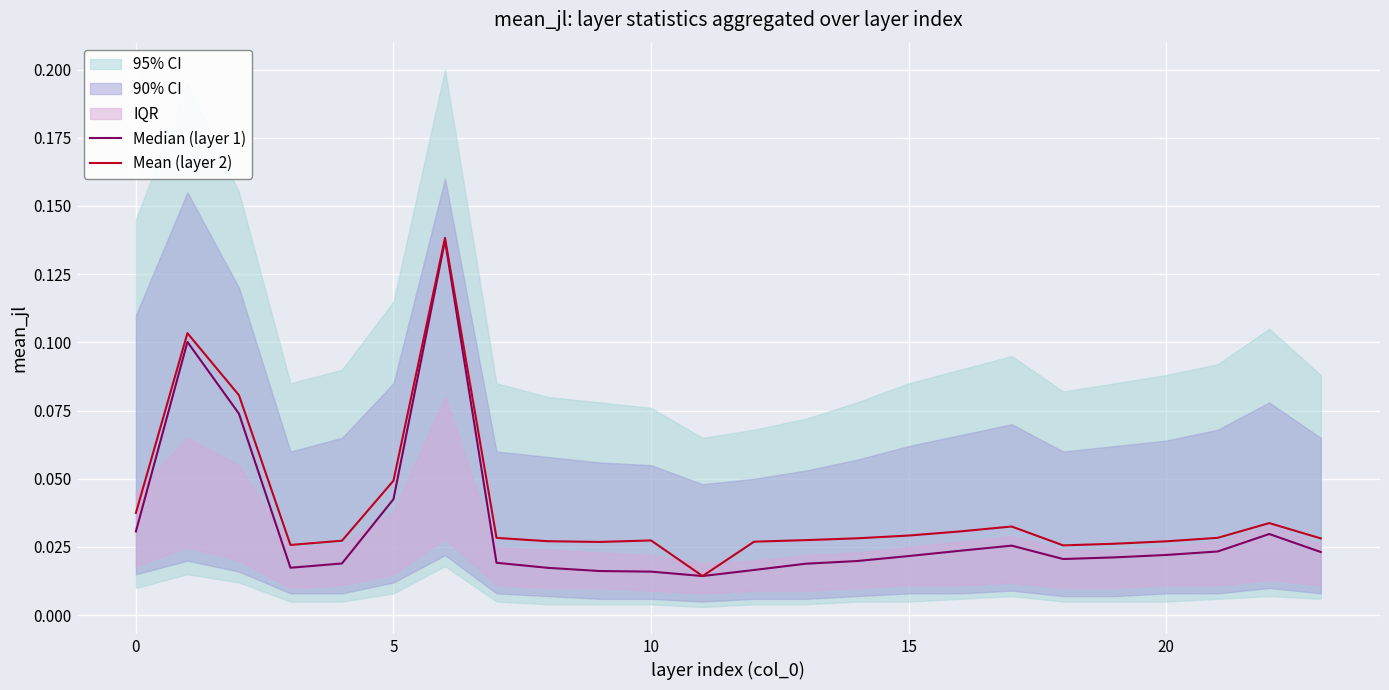

What is the maximum value for Mean (layer 2)?

0.1